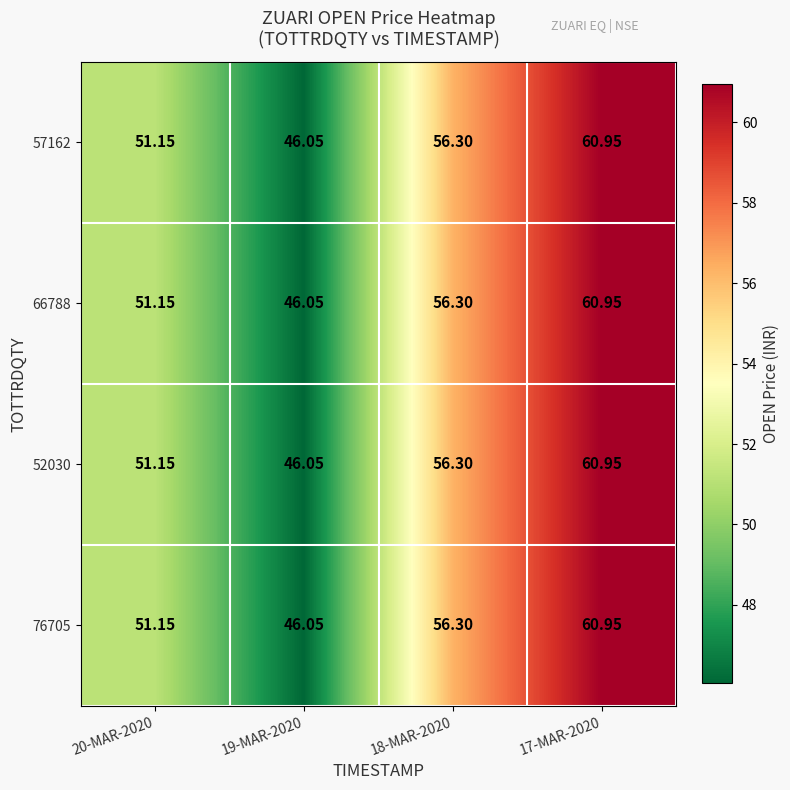

At which category does the chart reach its minimum across all series?

19-MAR-2020